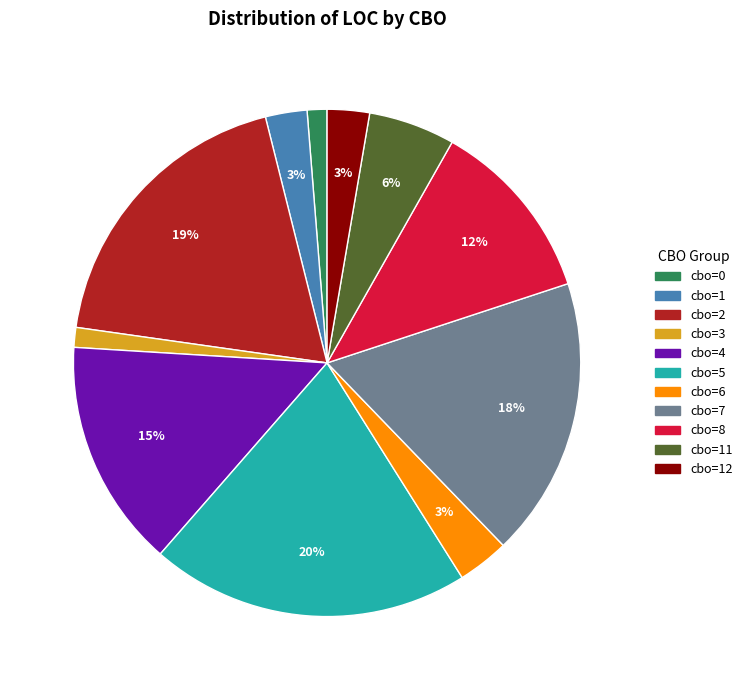

To the nearest percent, what portion does cbo=12 represent?

3%